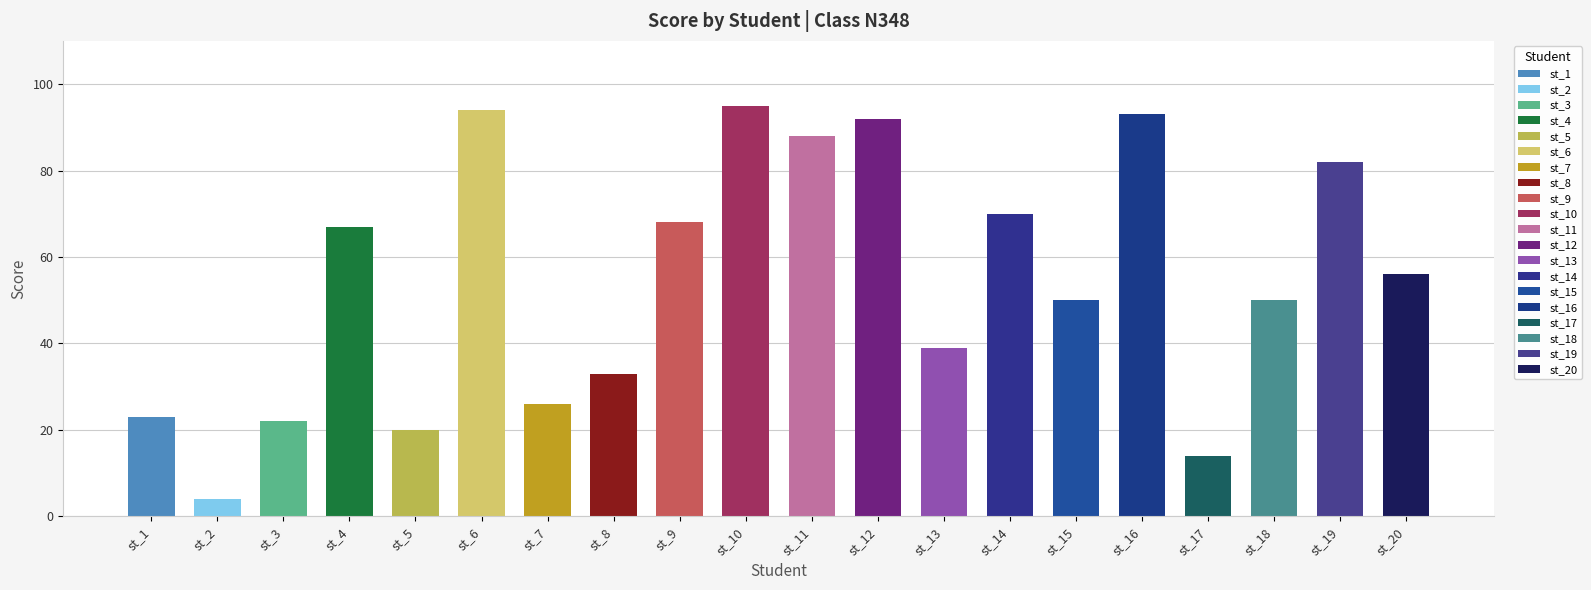

What is the average value?

54